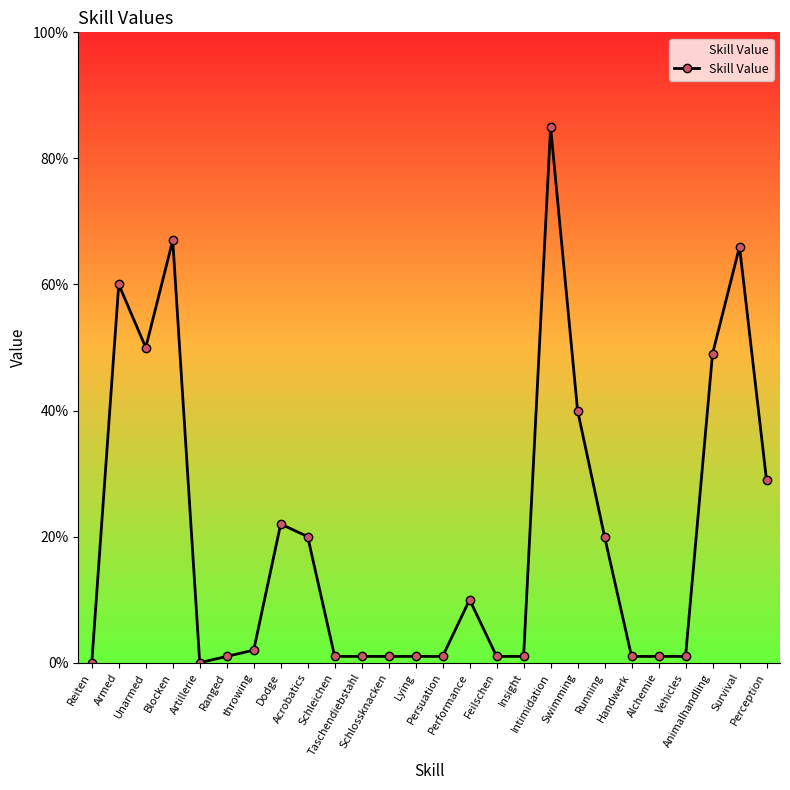

Which has a higher value, Feilschen or Perception?

Perception